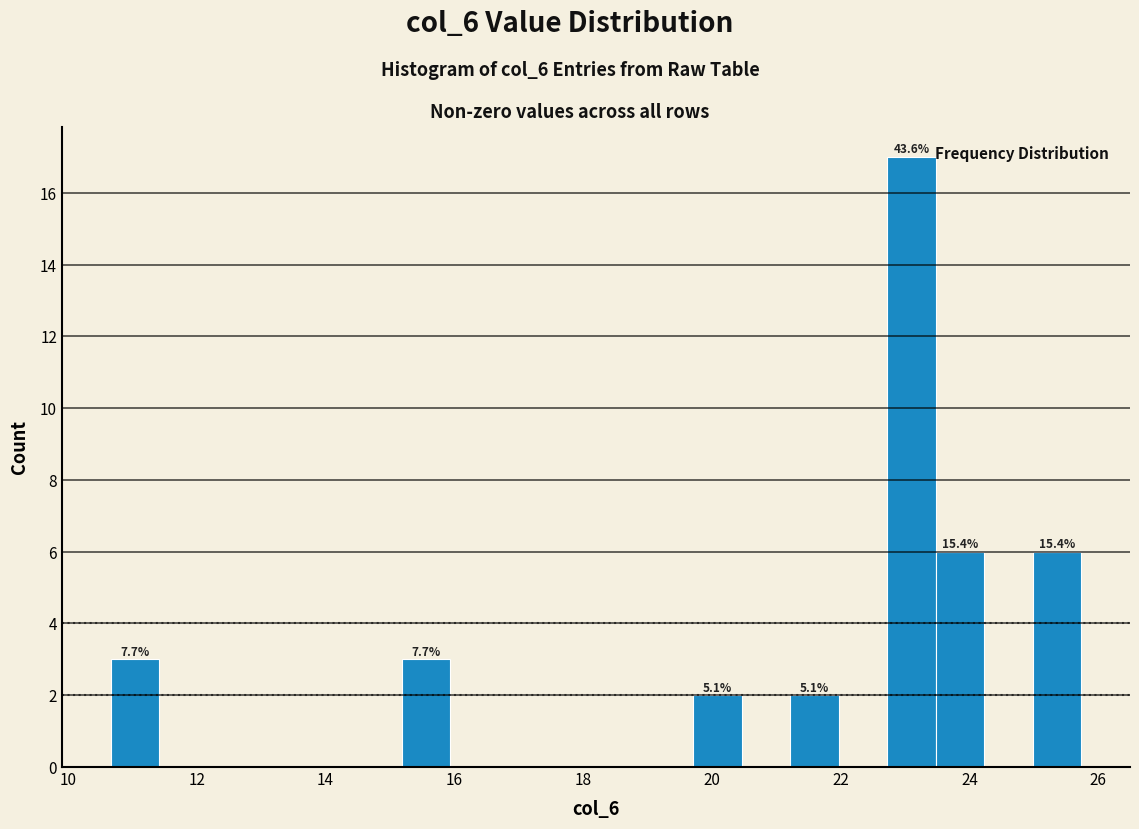

Read against the x-axis, roughly where is the centre of the tallest bar?

23.2